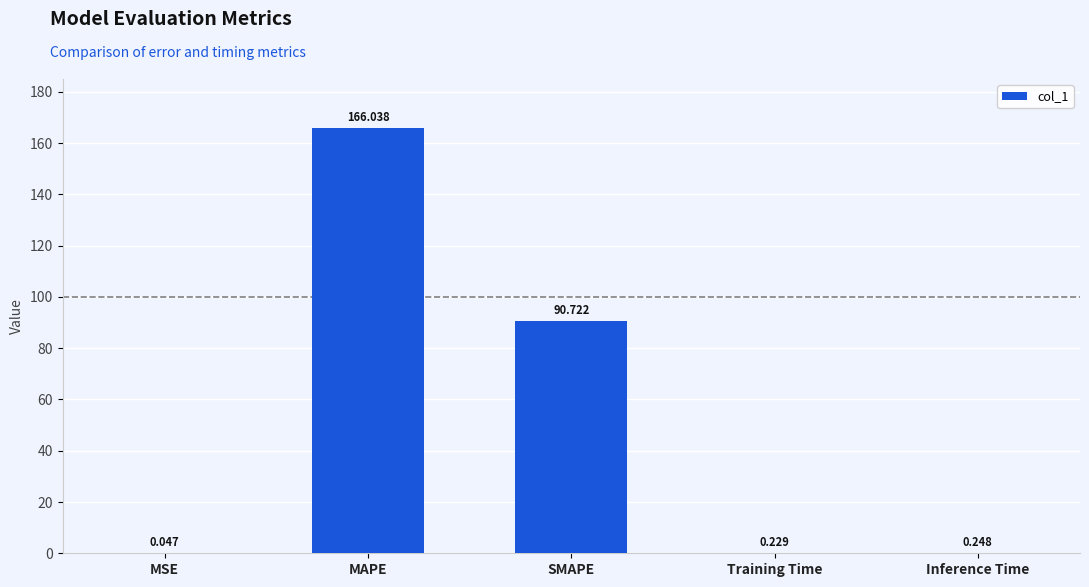

Between MAPE and Training Time, which is larger?

MAPE